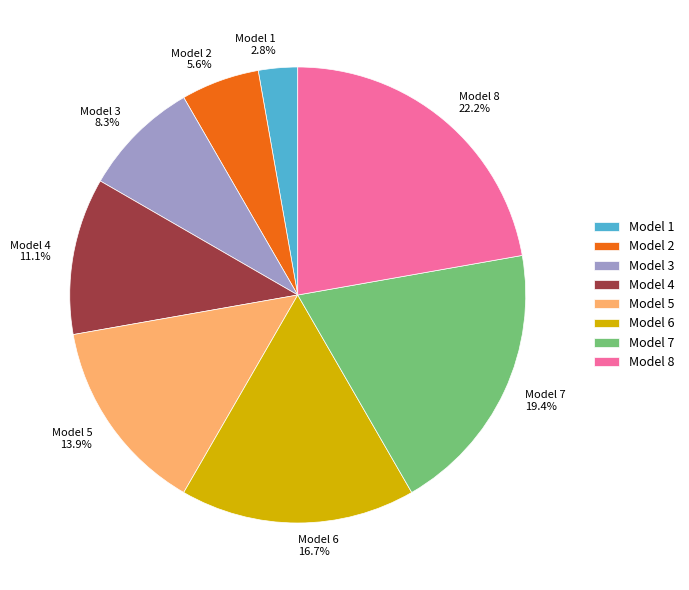

What is the largest slice in the pie chart?

Model 8